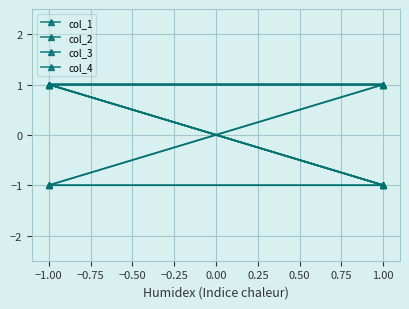

What is the difference between the highest and lowest values at 1.00?

2